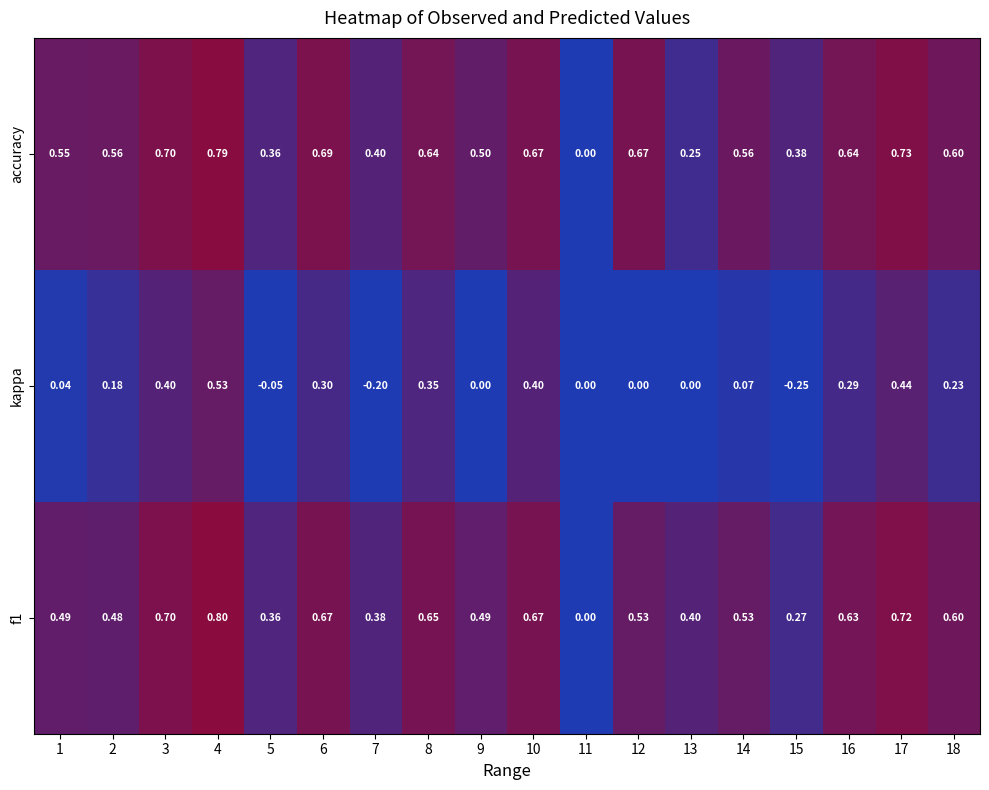

Which label corresponds to the smallest value in the chart?

15